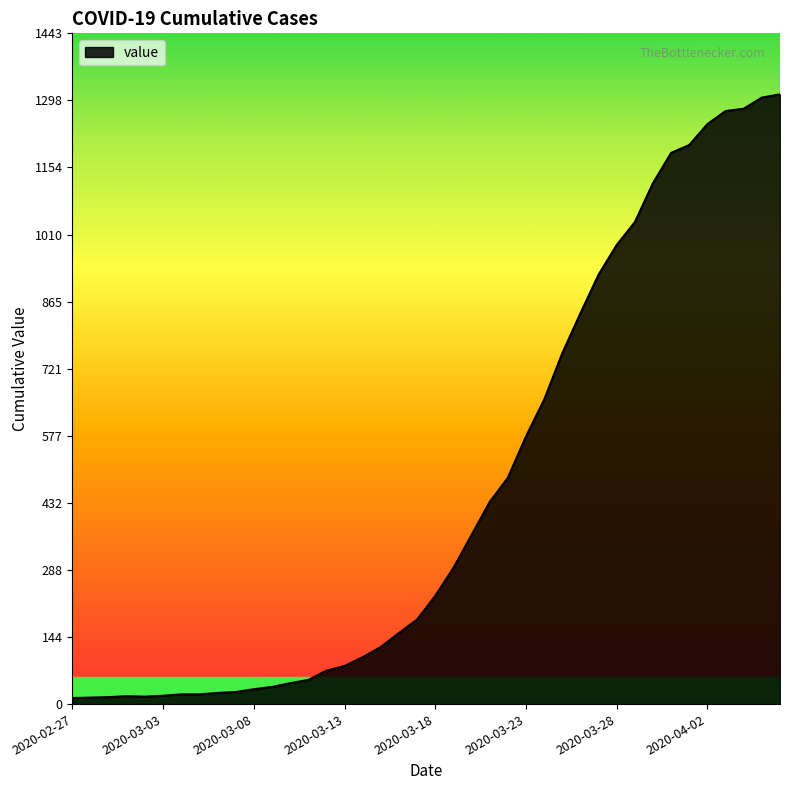

What is the maximum value shown in the chart?

1312